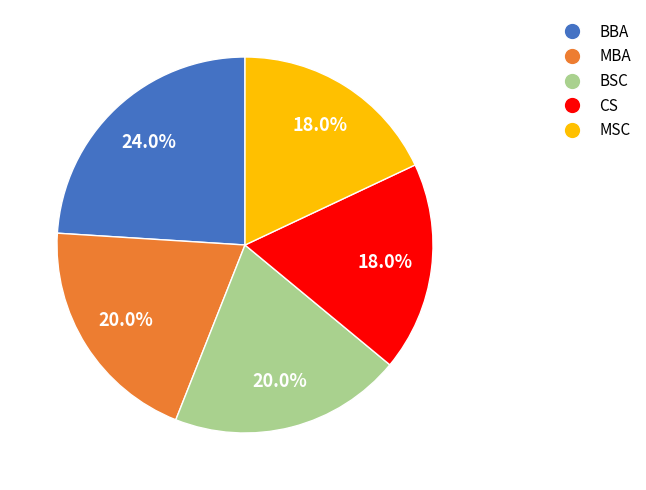

True or false: MSC accounts for 18% of the total.

True